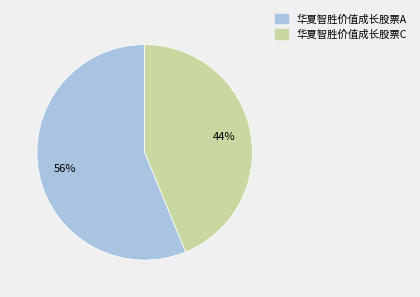

Combined, do 华夏智胜价值成长股票A and 华夏智胜价值成长股票C account for over 50%?

Yes